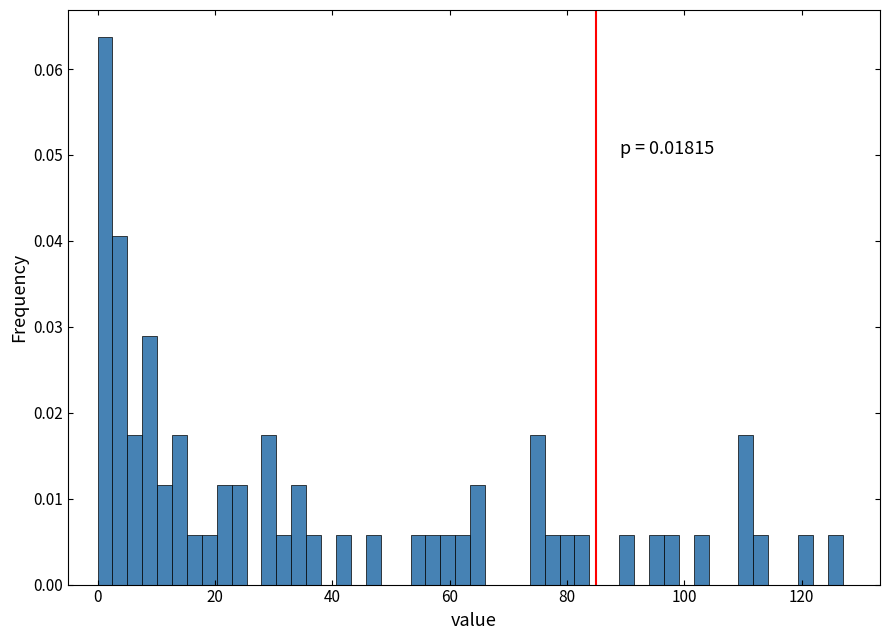

Around what value on the x-axis is the tallest bar? Give the approximate position of its centre, as read against the axis.

2